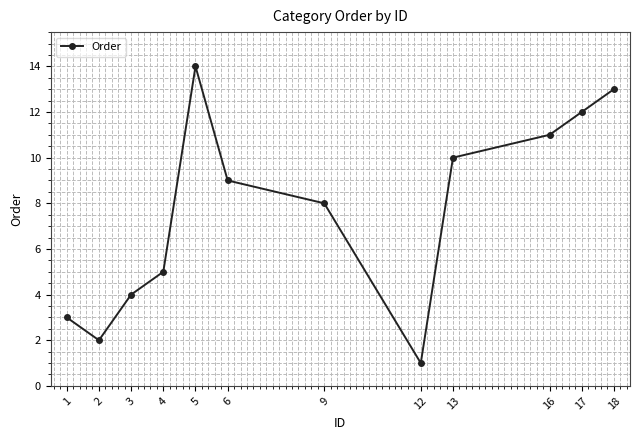

Is it true that the value at 3 is 4?

True